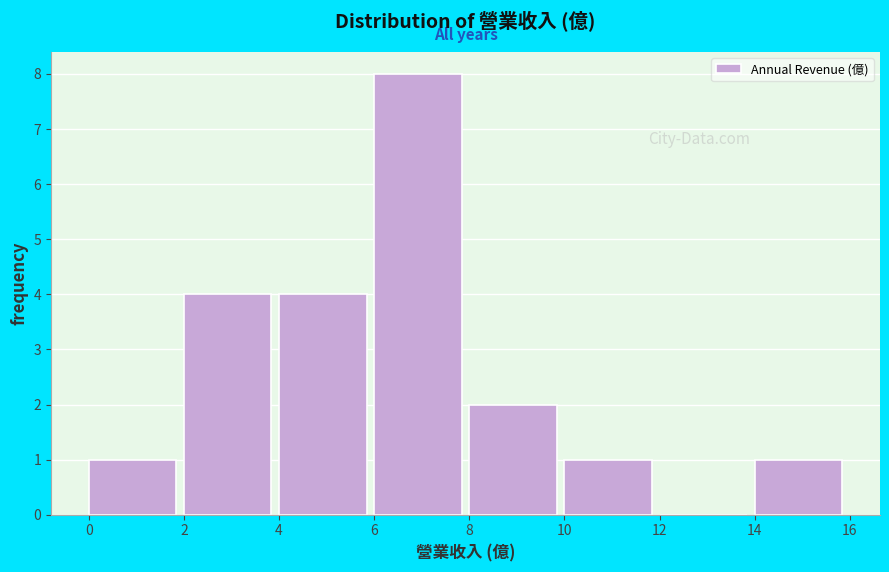

What is the height of the bar covering 4 to 6 on the x-axis? The values are not printed on the chart, so give them approximately, as read against the axis.

4